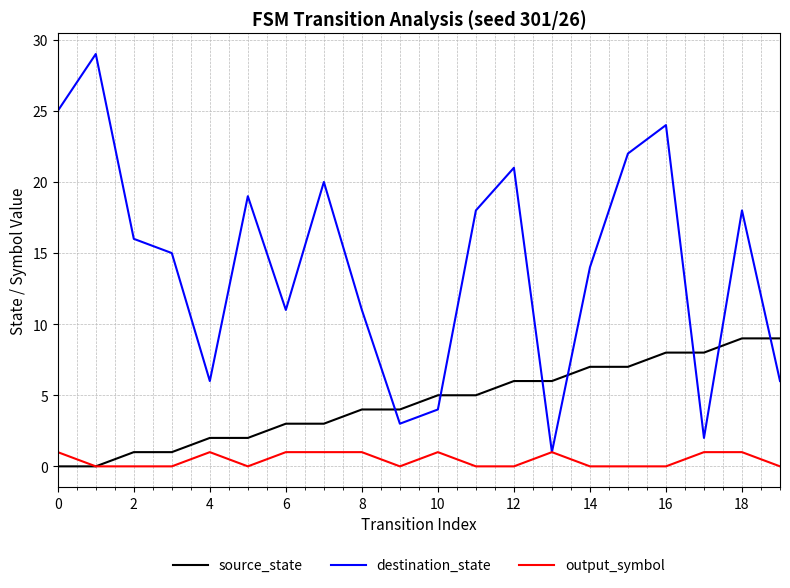

What is the greatest value displayed?

29